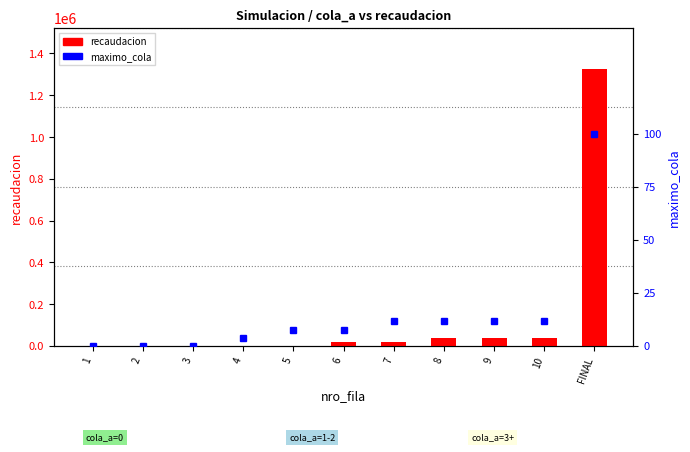

What is the label of the 11th bar from the left?

FINAL